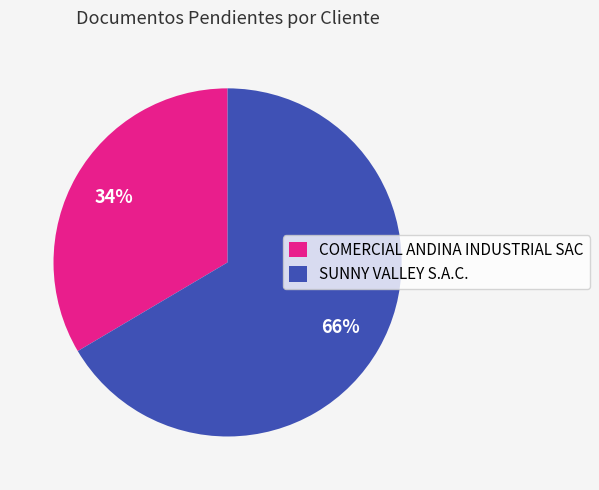

Rank the categories by value from highest to lowest.

SUNNY VALLEY S.A.C., COMERCIAL ANDINA INDUSTRIAL SAC